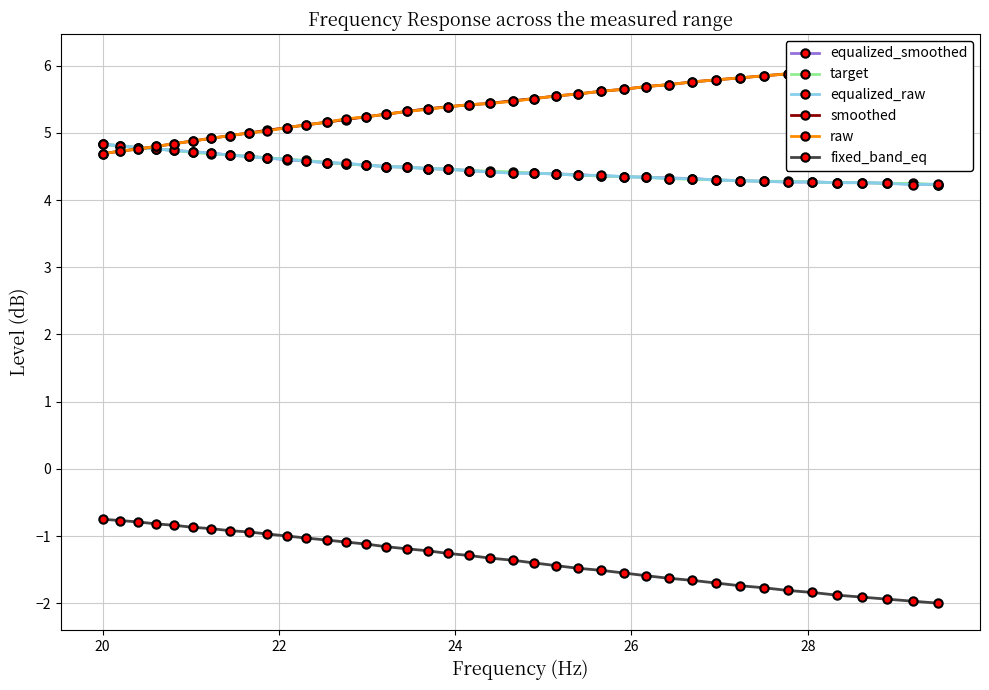

What is the highest value of the equalized_smoothed series?

4.8